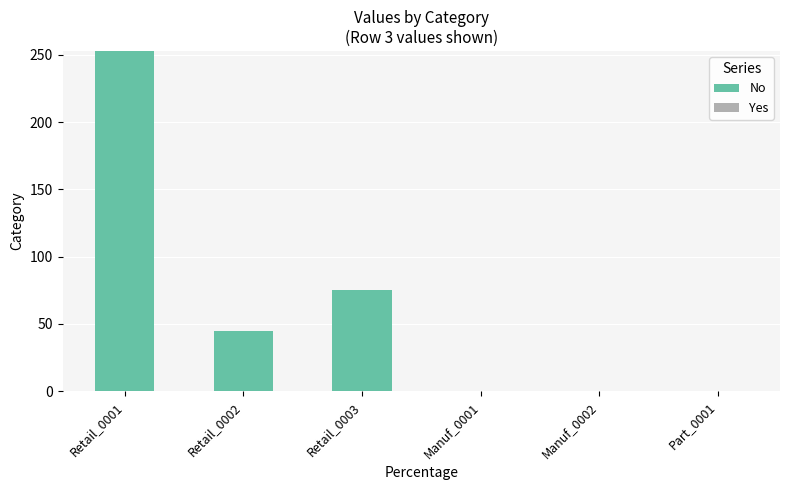

What is the sum of all values?

373